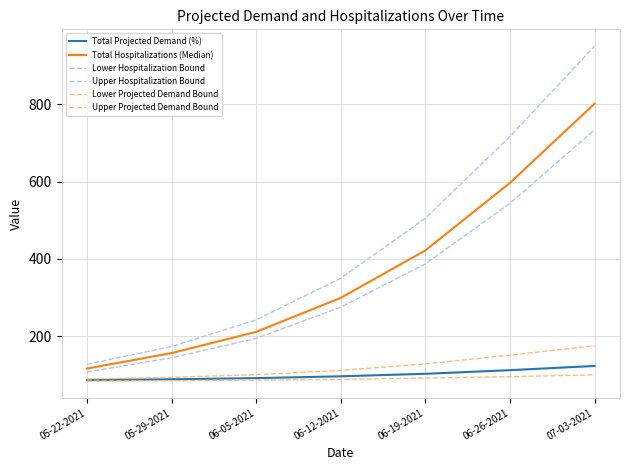

Between 06-19-2021 and 06-26-2021, which series saw the biggest shift?

Upper Hospitalization Bound